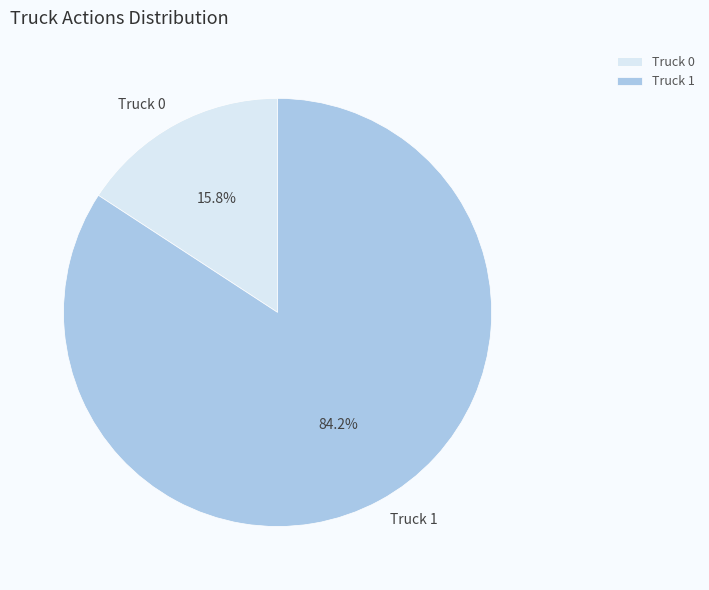

Does Truck 1 account for over 50% of the chart?

Yes